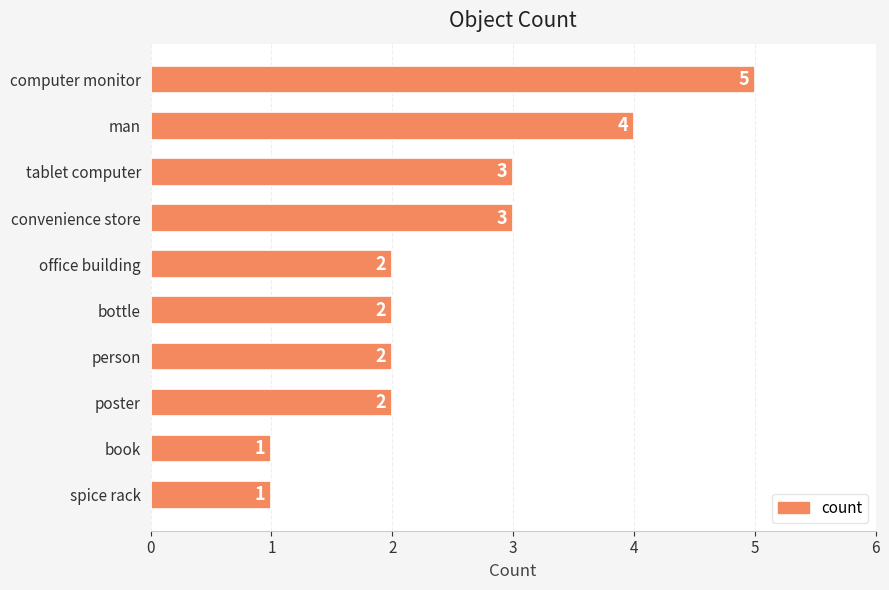

Reading bottom to top, extract all data points from this chart.

1	1	2	2	2	2	3	3	4	5